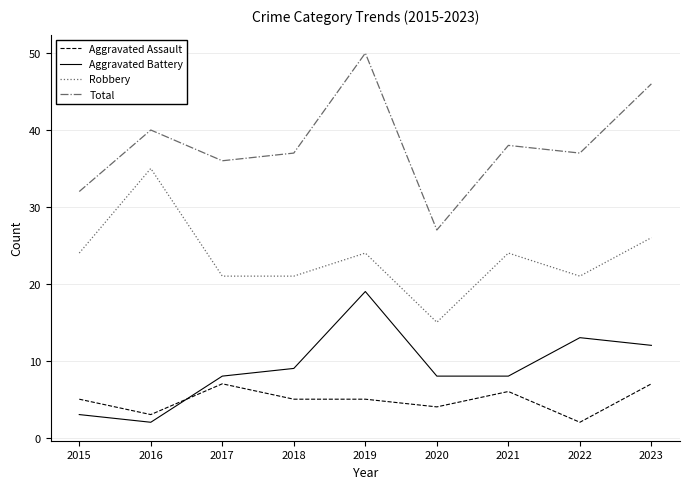

The Aggravated Battery series shows 6 at 2018. True or false?

False